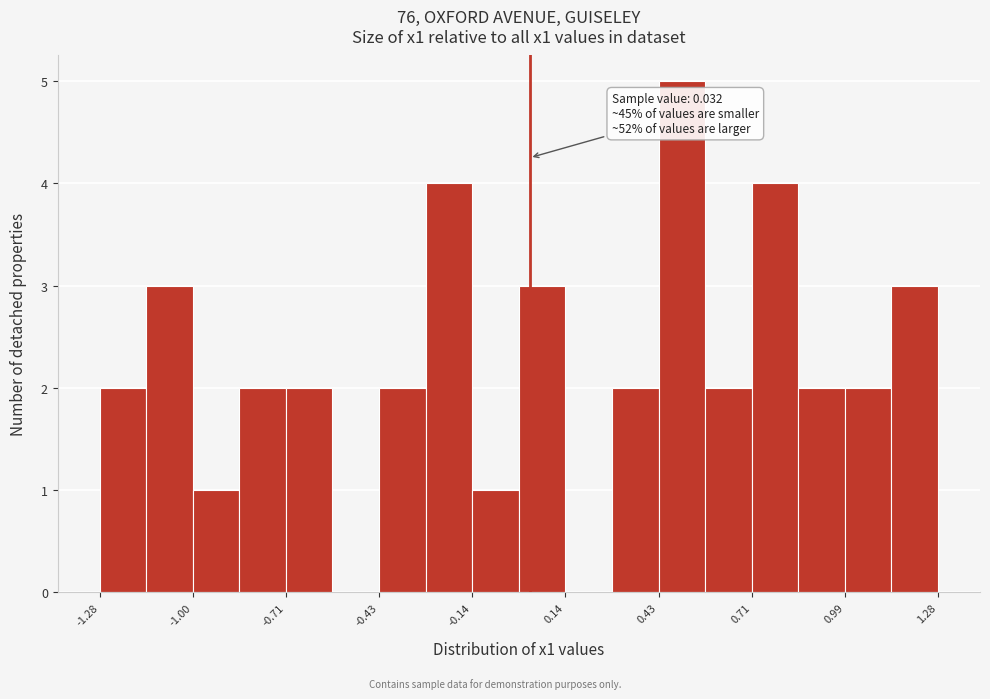

Read against the x-axis, roughly where is the centre of the tallest bar?

0.50